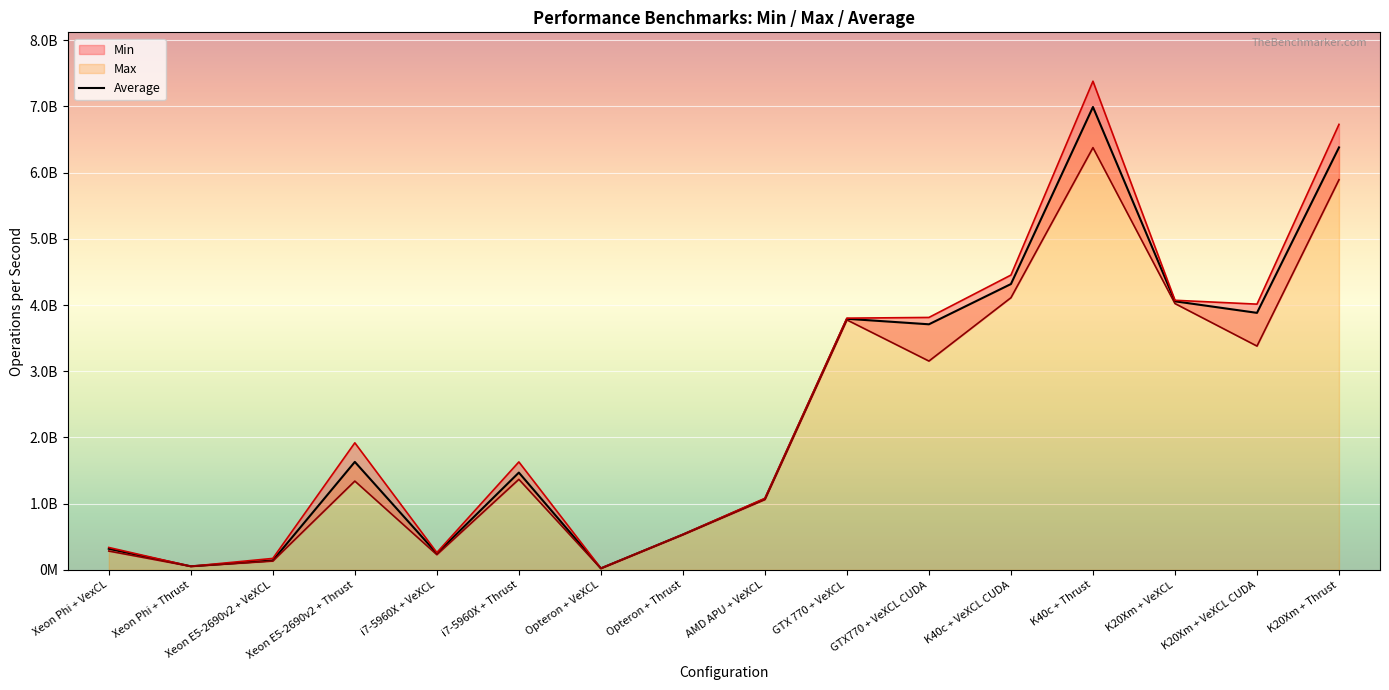

The value at K20Xm + VeXCL CUDA is 1691403116.0. True or false?

False